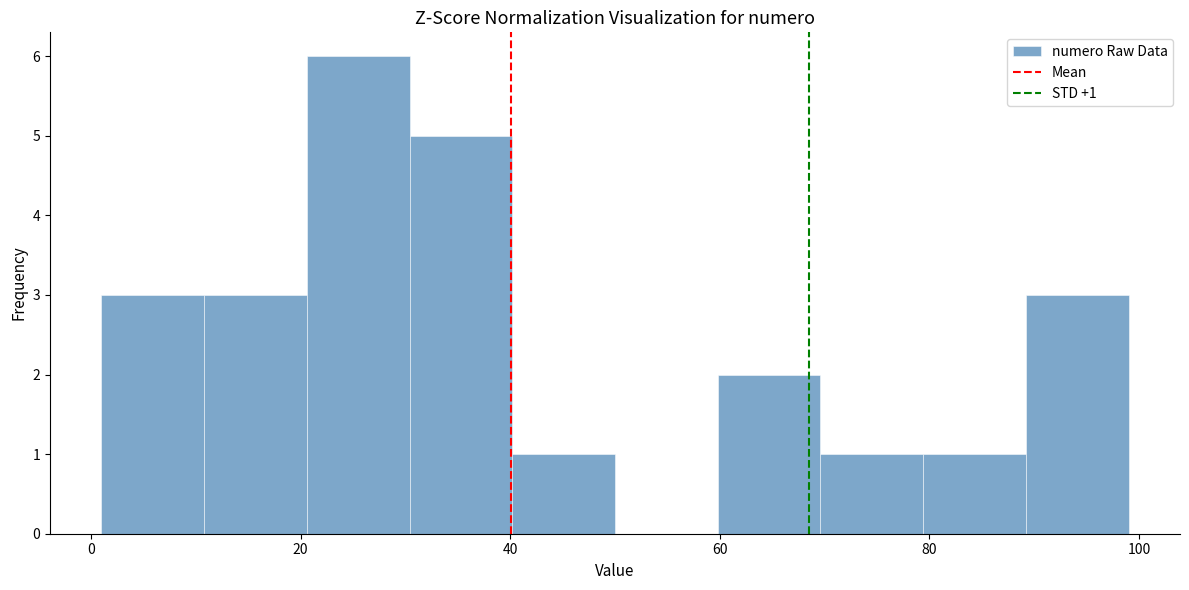

Over which range of the x-axis is the bar tallest?

20.6 to 30.4